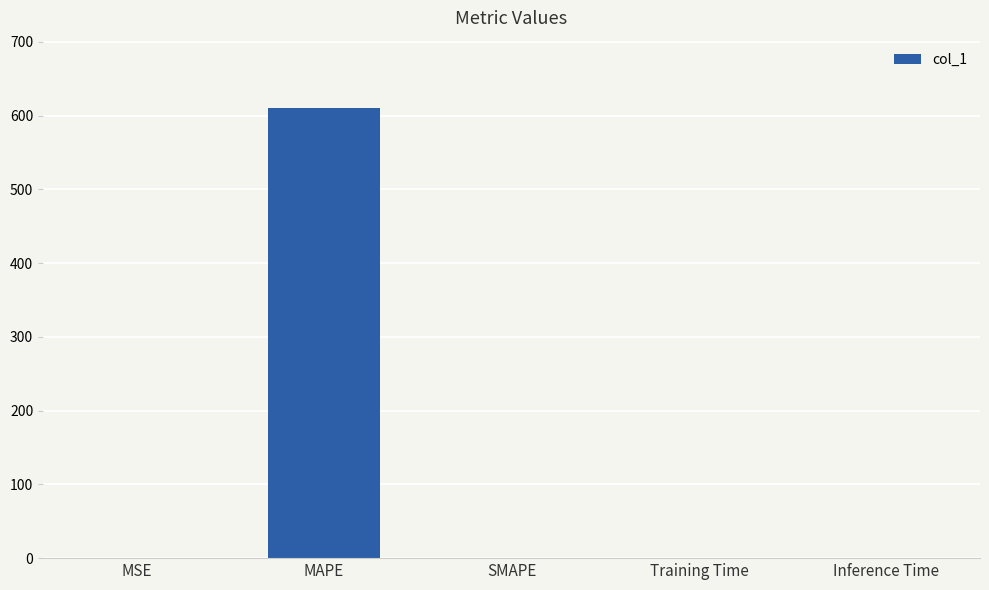

Is it true that the value at Inference Time is 0.0?

True